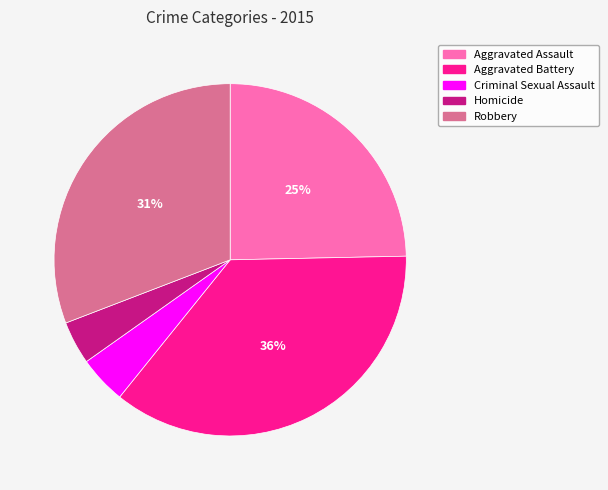

Is it true that Criminal Sexual Assault is 4% of the pie?

True